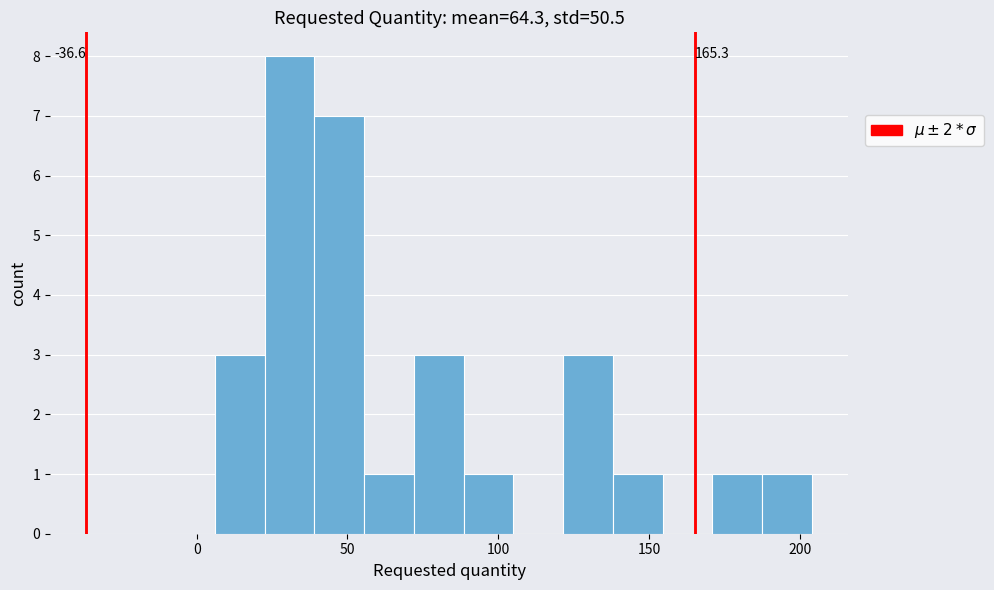

Read against the x-axis, roughly where is the centre of the tallest bar?

30